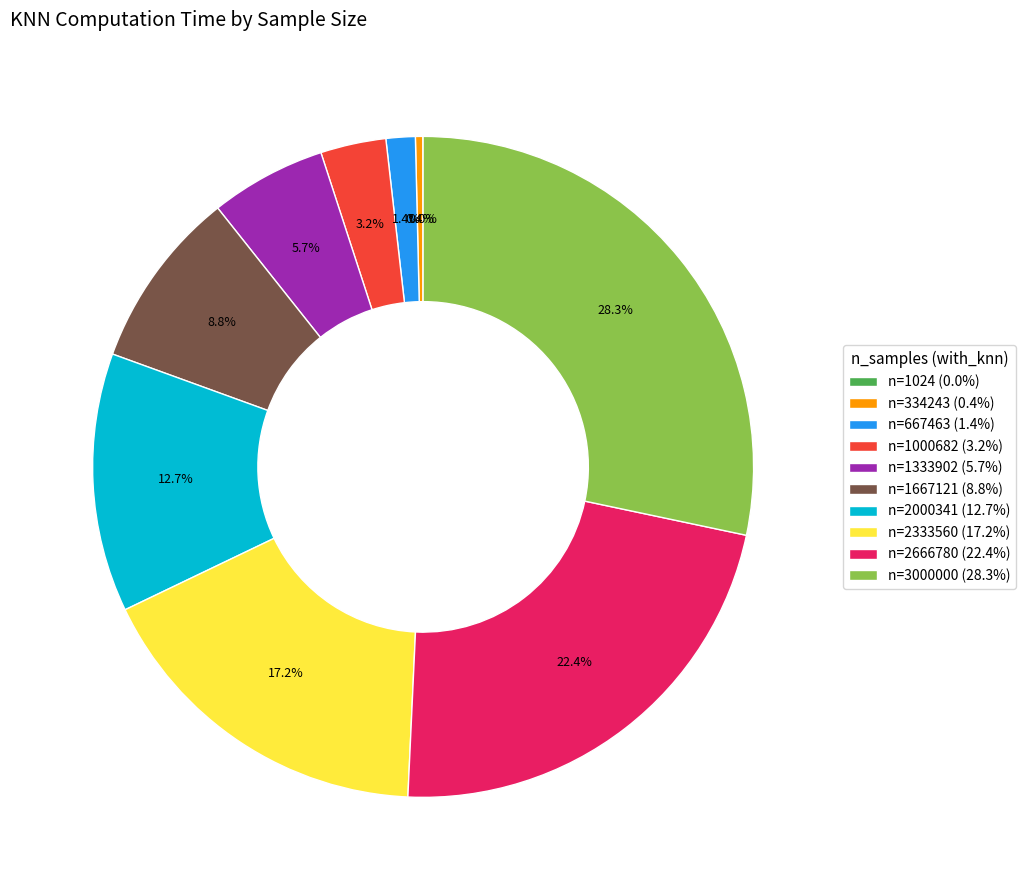

Which category has the biggest portion of the pie?

n=3000000 (28.3%)